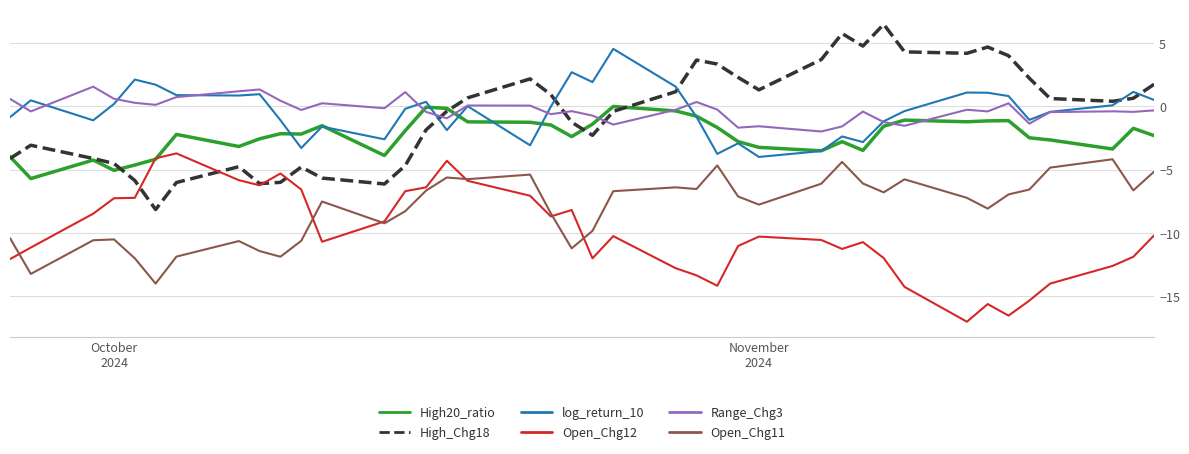

What is the smallest value displayed?

-17.0